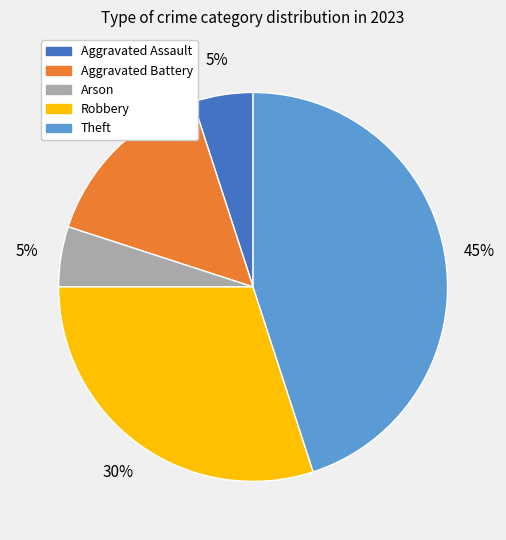

To the nearest percent, what is the average slice percentage?

20%